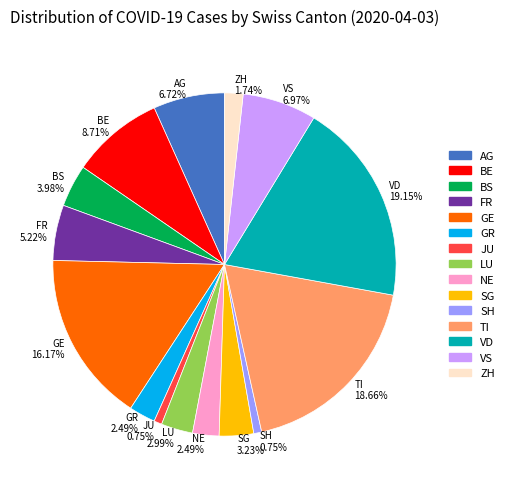

Does ZH 1.74% represent more than half of the total?

No